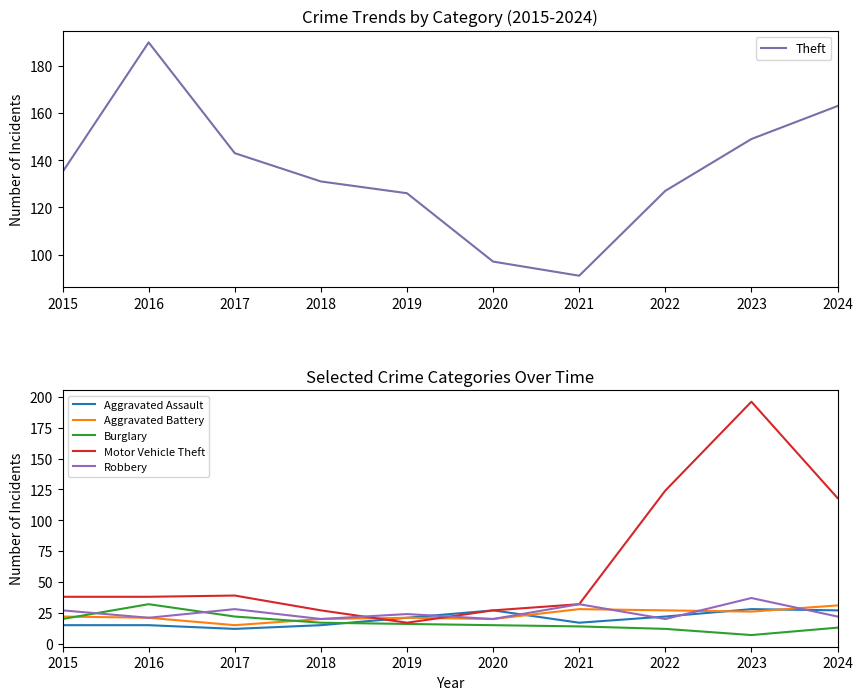

What is the average value of the Aggravated Assault series?

20